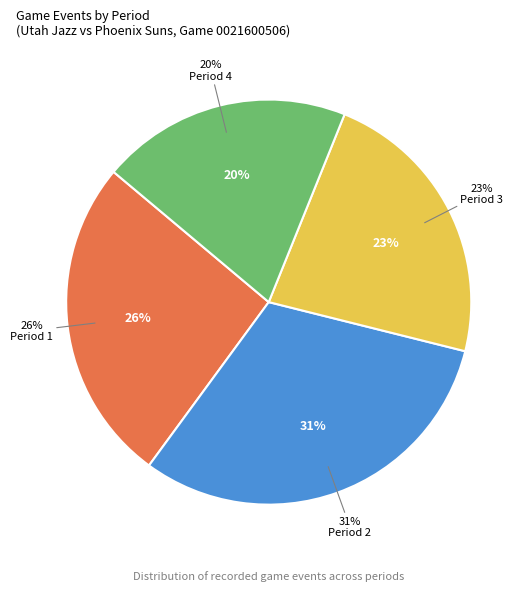

Is there any slice that represents more than half of the pie?

No